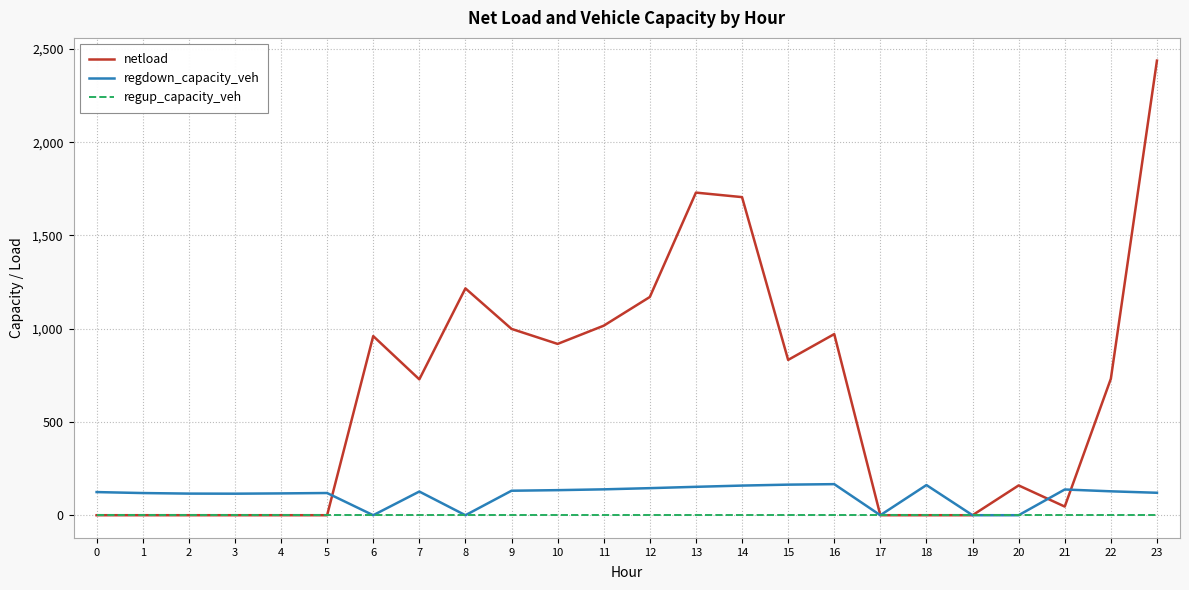

What is the maximum value shown in the chart?

2437.2